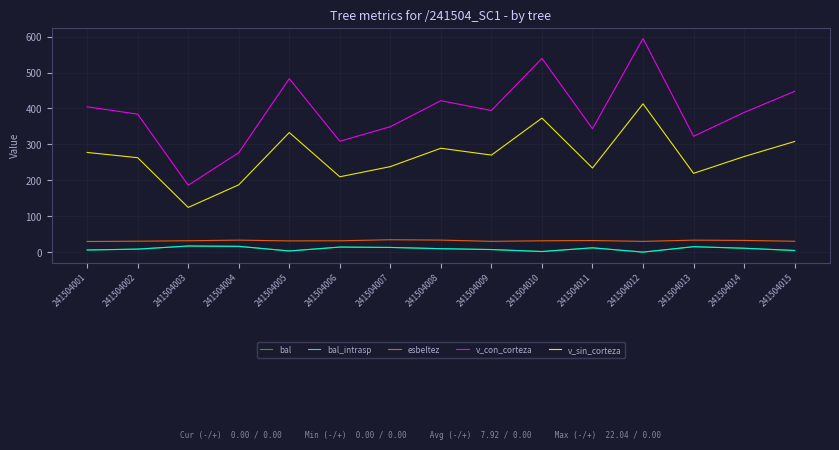

Is this an area chart (filled region under the line)?

No